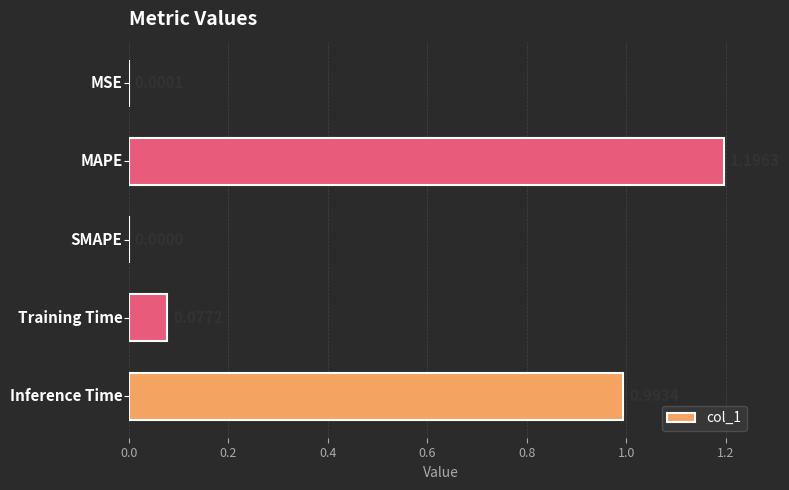

What is the sum of all values?

2.3